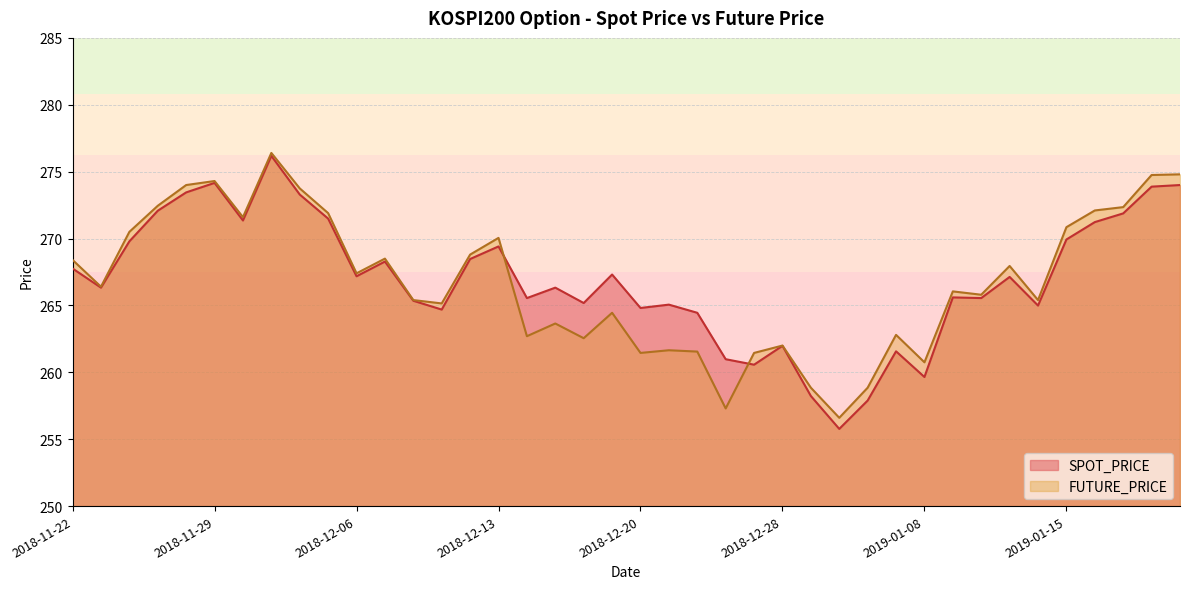

Reading left to right, what are all the values shown in this chart?

SPOT_PRICE: 267.8	266.3	269.8	272.1	273.4	274.2	271.4	276.2	273.3	271.5	267.2	268.3	265.4	264.7	268.5	269.4	265.6	266.3	265.2	267.3	264.8	265.1	264.4	261.0	260.6	262.0	258.2	255.8	257.9	261.6	259.6	265.6	265.6	267.1	265.0	269.9	271.2	271.9	273.9	274.0
FUTURE_PRICE: 268.4	266.4	270.5	272.4	274.0	274.3	271.6	276.4	273.8	271.9	267.4	268.5	265.4	265.1	268.8	270.1	262.7	263.6	262.6	264.4	261.4	261.6	261.6	257.3	261.4	262.0	258.9	256.6	258.9	262.8	260.8	266.1	265.8	267.9	265.4	270.9	272.1	272.4	274.8	274.8